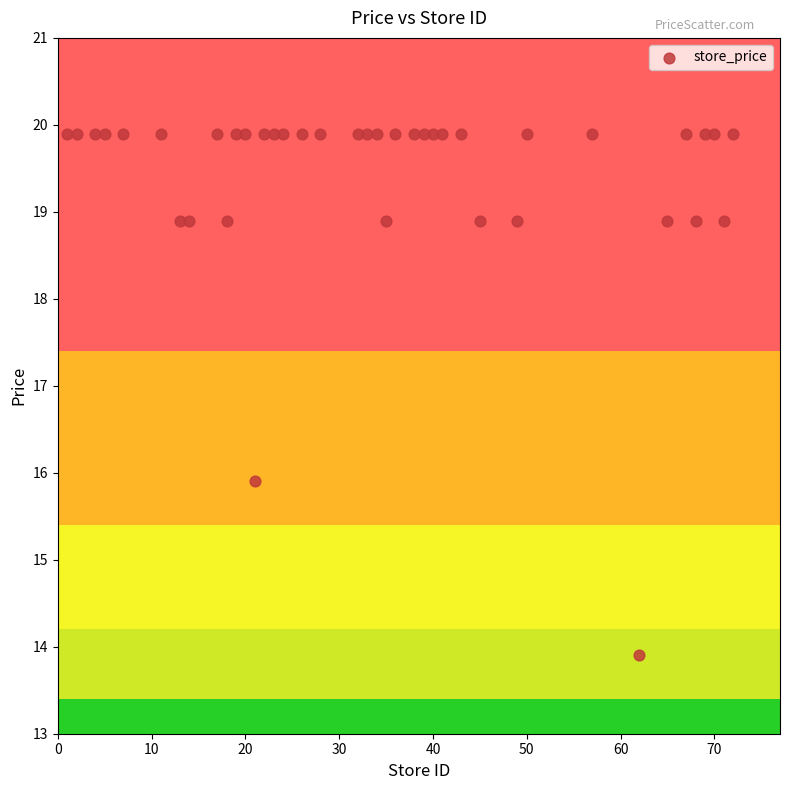

What is the range of Y values (max minus min)?

6.0